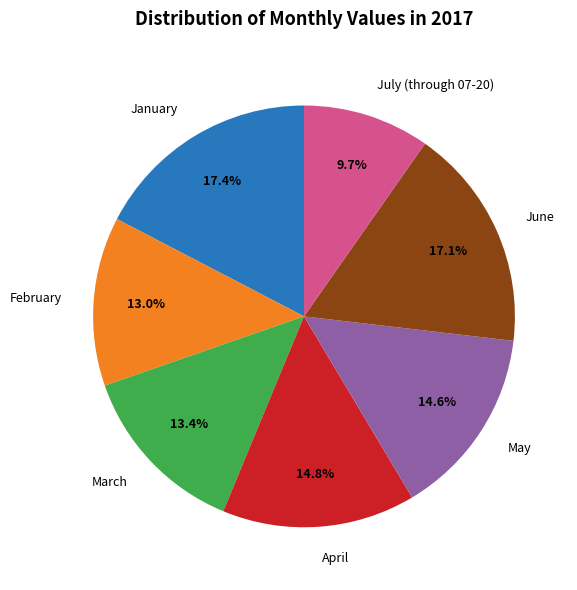

What percentage is NOT represented by January?

82.6%